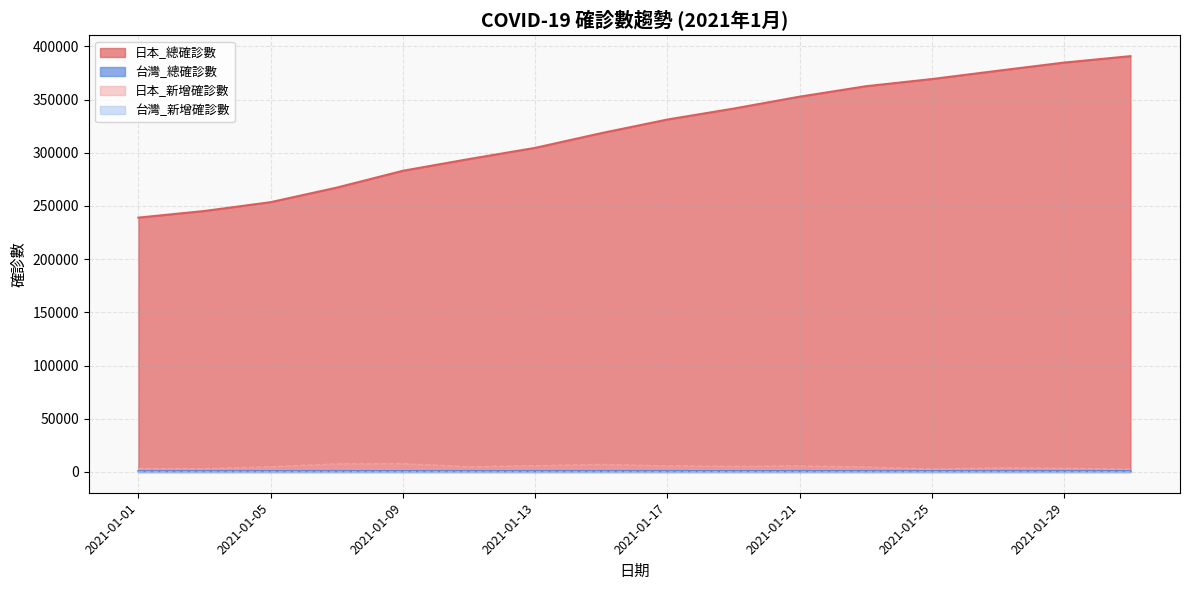

Does the chart have visible grid lines?

Yes